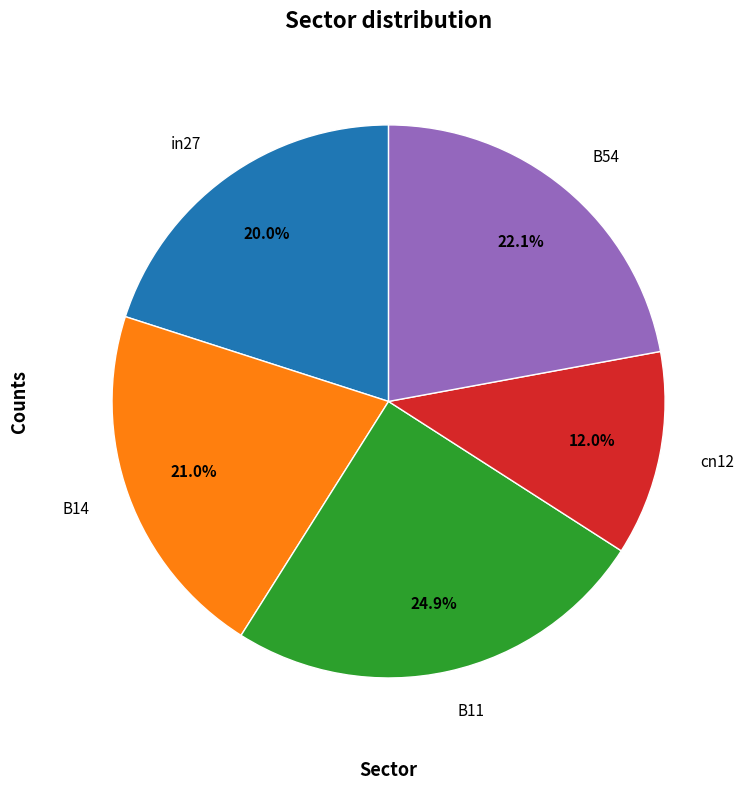

Combined, do B14 and cn12 account for over 50%?

No